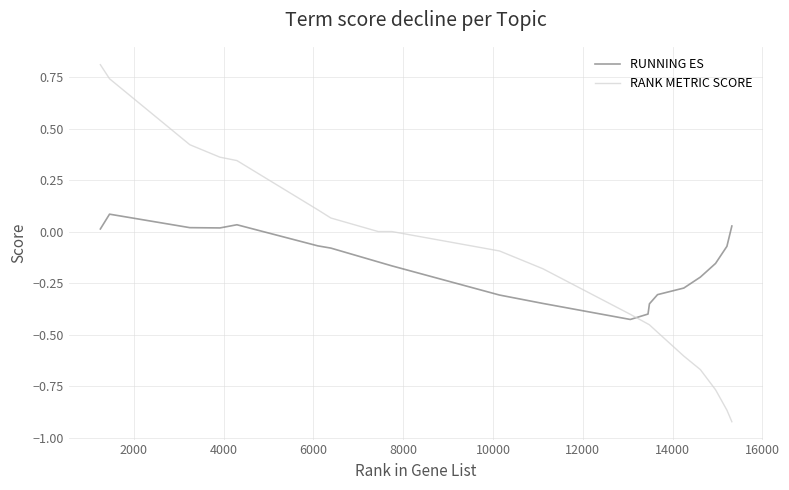

True or false: RANK METRIC SCORE and RUNNING ES intersect in this chart.

True